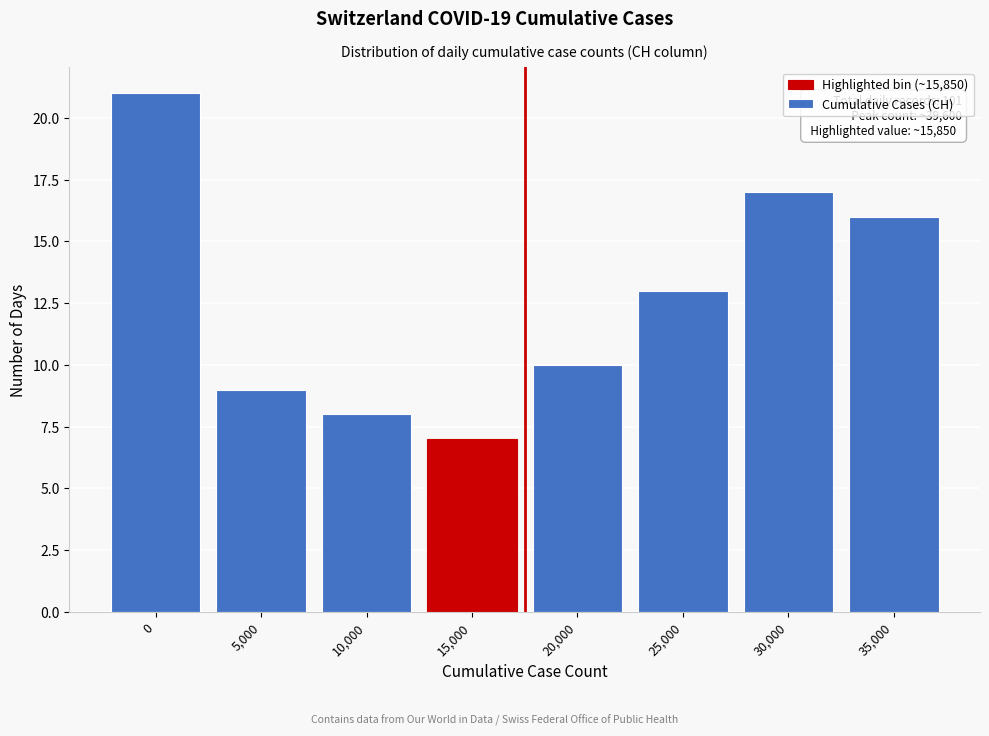

Reading left to right, what are all the values shown in this chart?

21	9	8	7	10	13	17	16